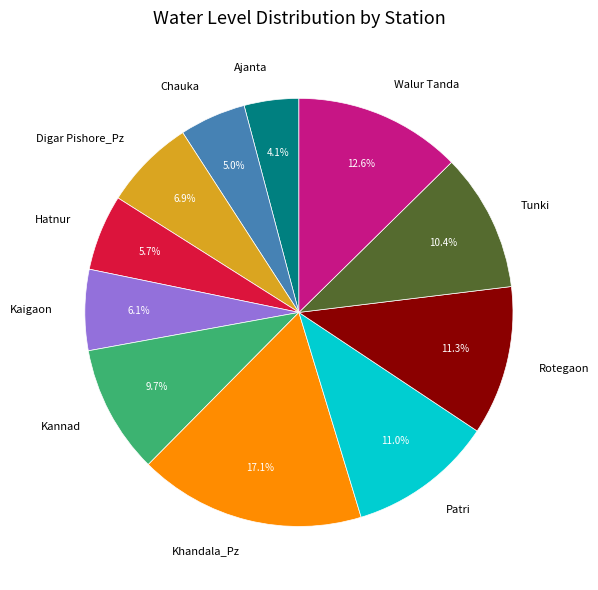

What is the total percentage of Digar Pishore_Pz and Khandala_Pz?

24.0%